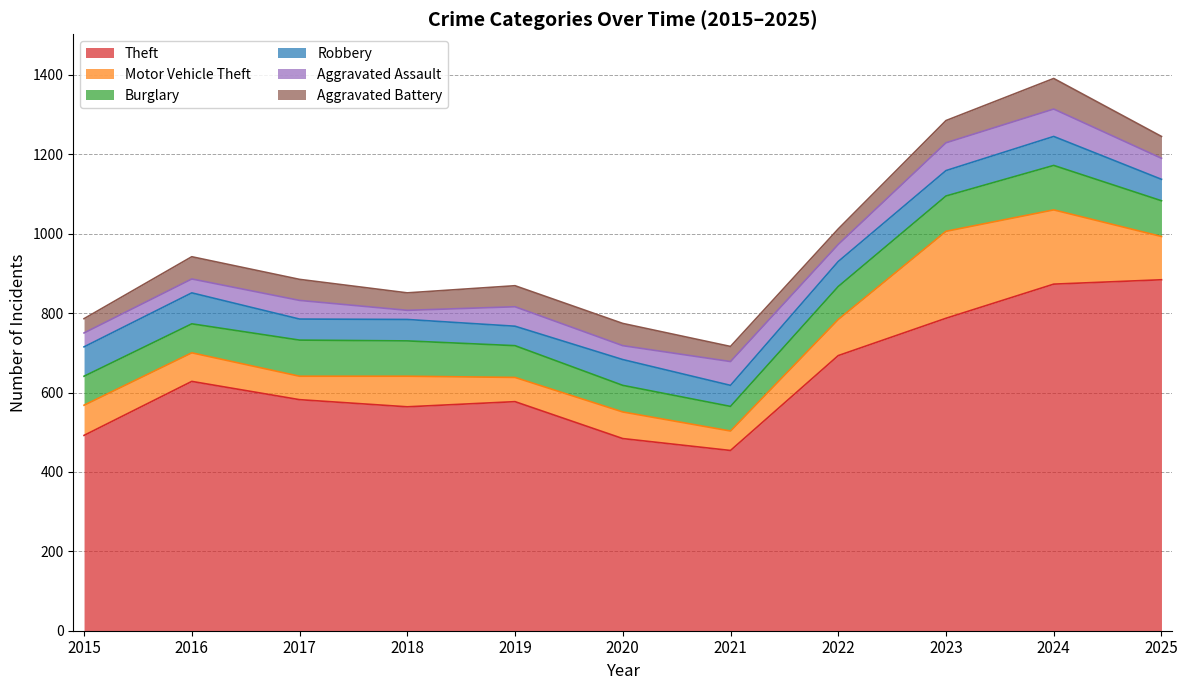

Reading right to left, transcribe all the data shown in this chart.

Theft: 884	873	787	693	454	484	577	564	582	628	492
Motor Vehicle Theft: 109	187	219	91	49	67	61	77	59	72	76
Burglary: 90	112	89	83	62	67	80	89	91	73	73
Robbery: 54	73	64	63	53	65	49	54	53	78	74
Aggravated Assault: 53	69	70	43	60	35	49	23	47	35	35
Aggravated Battery: 55	77	56	39	38	56	53	44	53	56	36